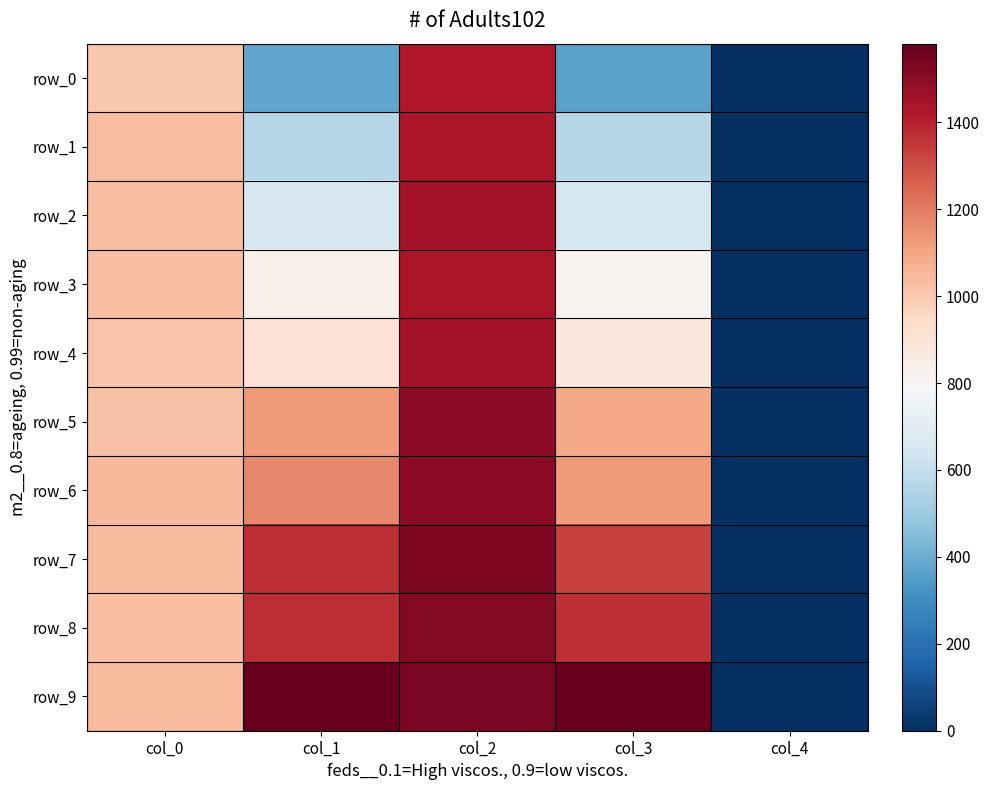

At which category is the sum across all series the highest?

col_2